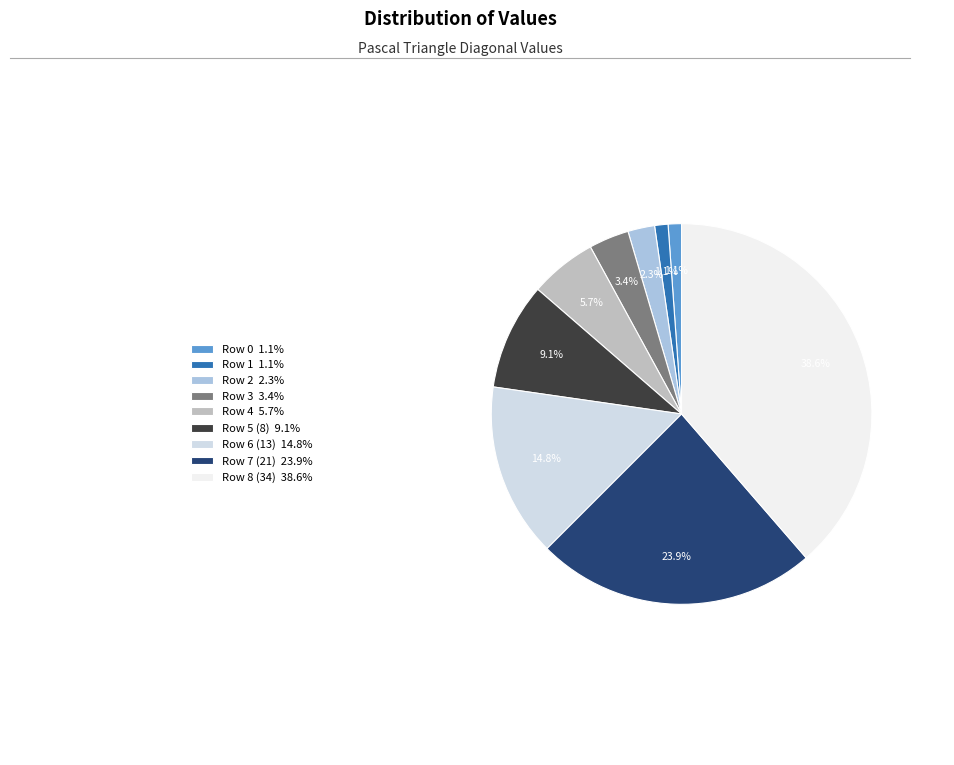

Does Row 8 (34) represent more than half of the total?

No